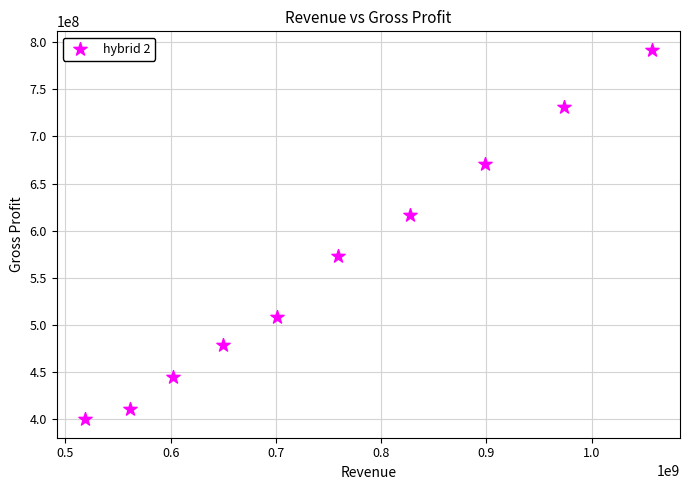

What is the average X value?

754941200